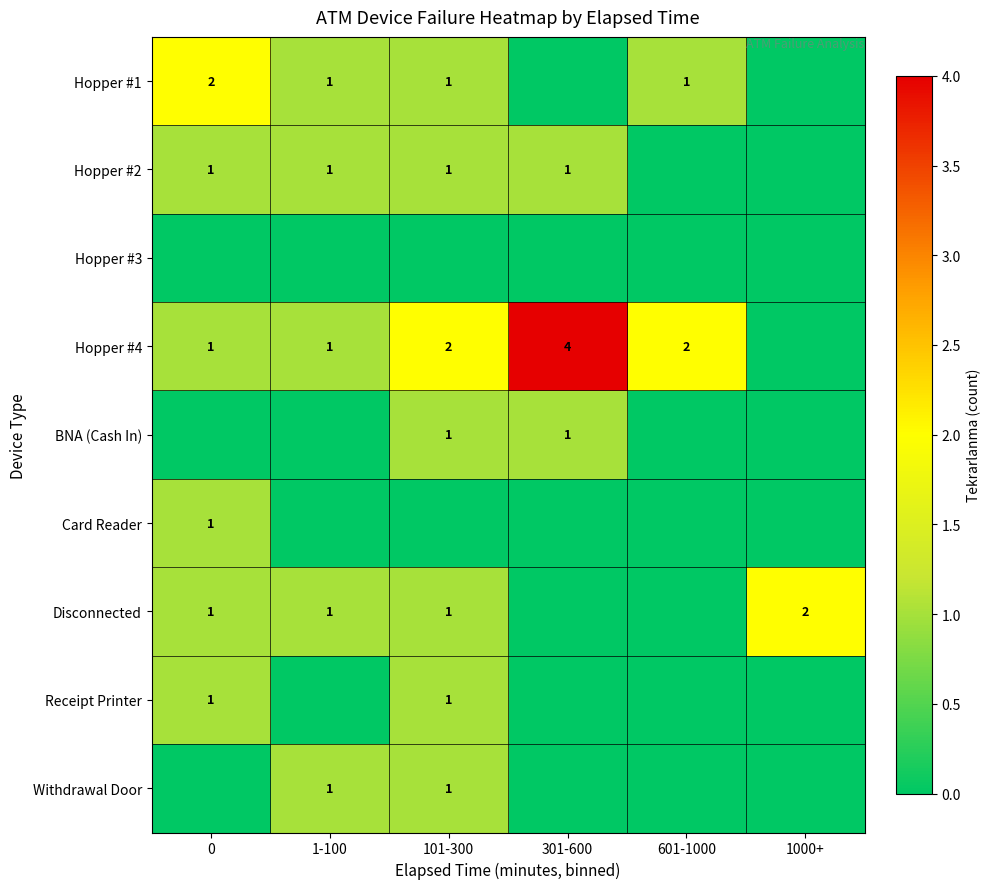

The value of Disconnected at 0 is 0. True or false?

False